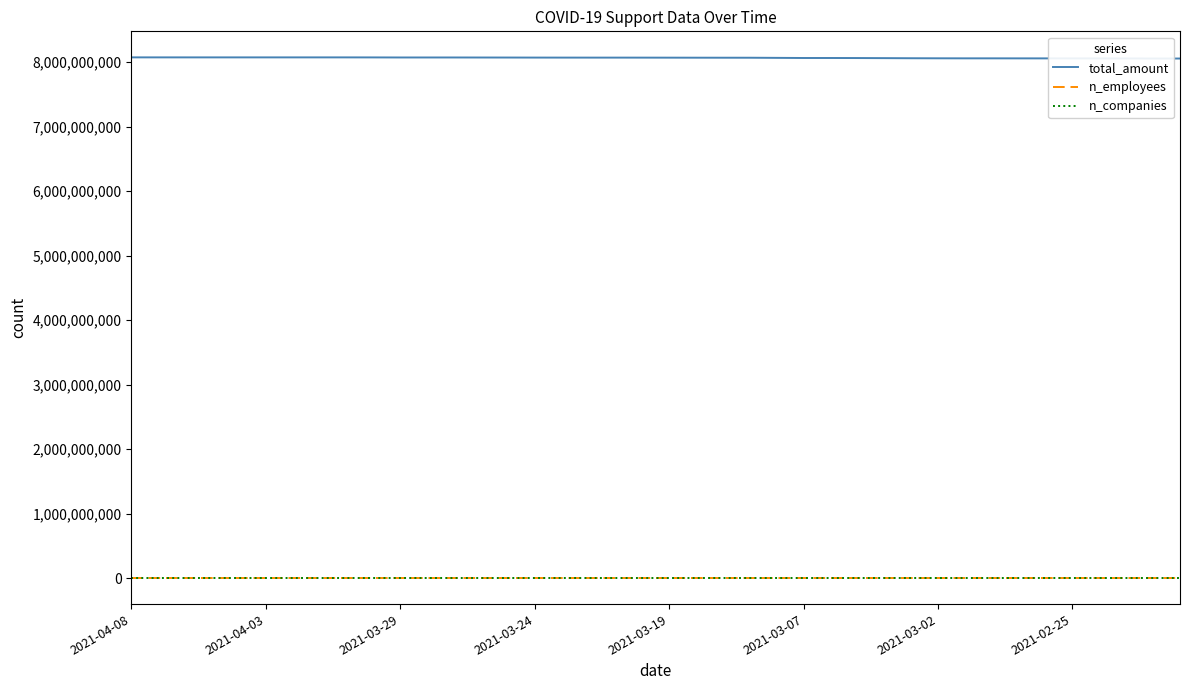

The value of total_amount at 31 is 2921263171. True or false?

False